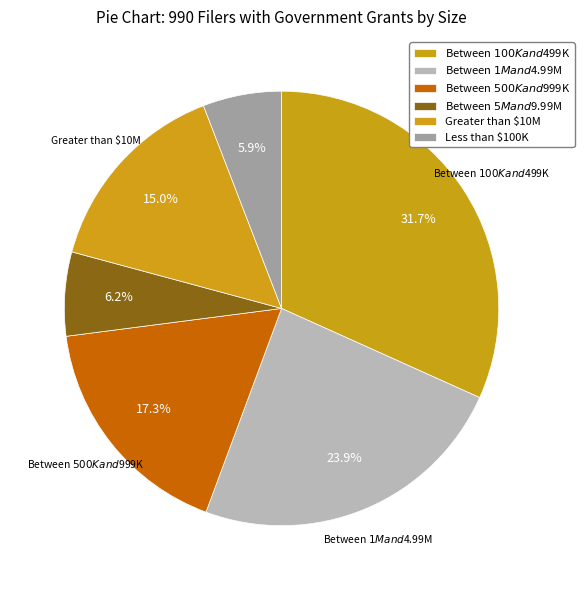

What percentage is the Between $1M and $4.99M slice, to the nearest percent?

24%